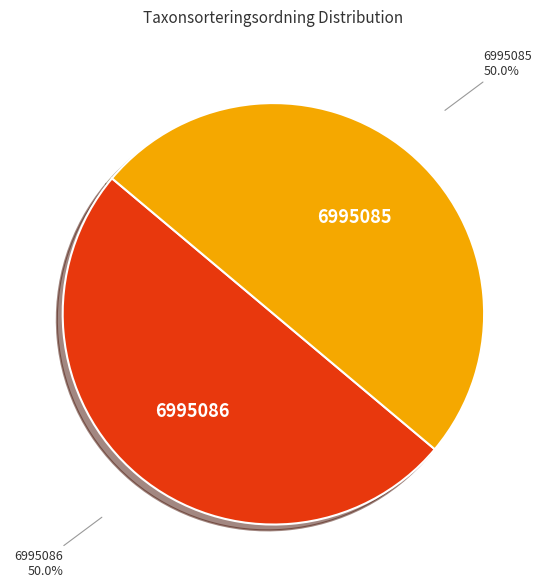

Combined, do 6995085 and 6995086 account for over 50%?

Yes